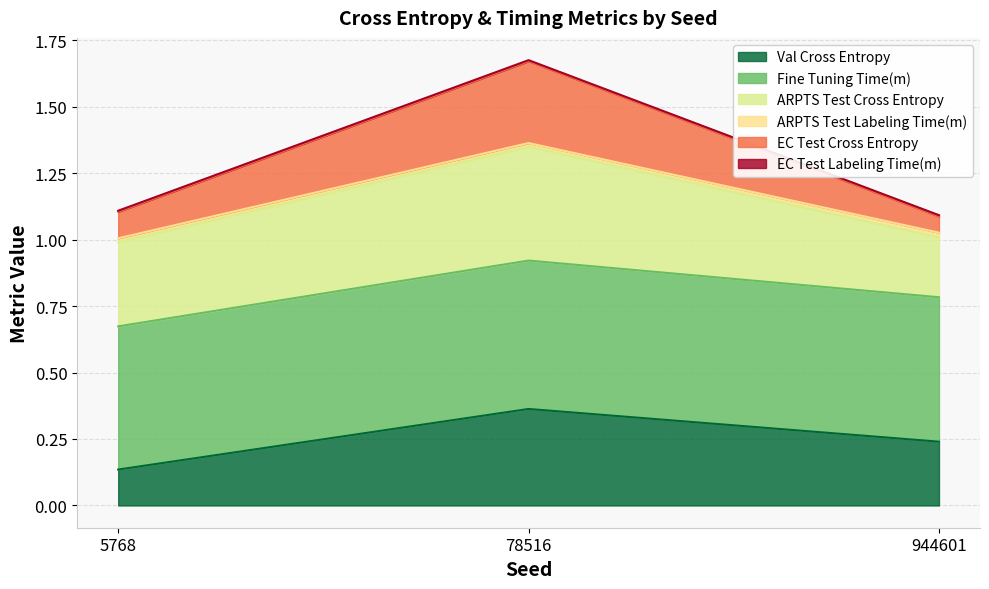

Rank the categories by EC Test Cross Entropy value from highest to lowest.

78516, 5768, 944601